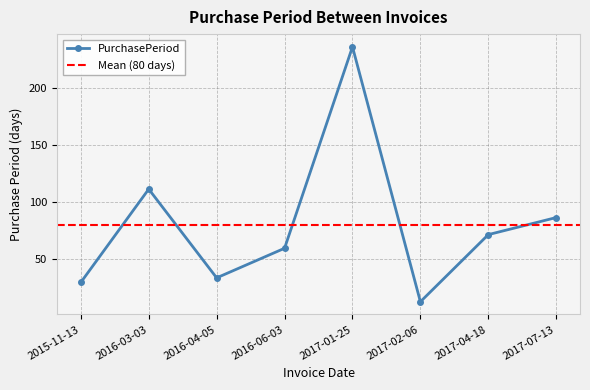

The chart shows a value of 33 at 2016-04-05. True or false?

True